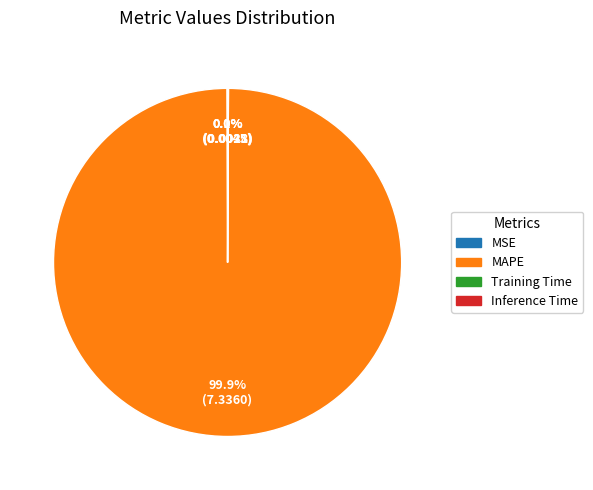

What percentage is NOT represented by MAPE?

0.1%